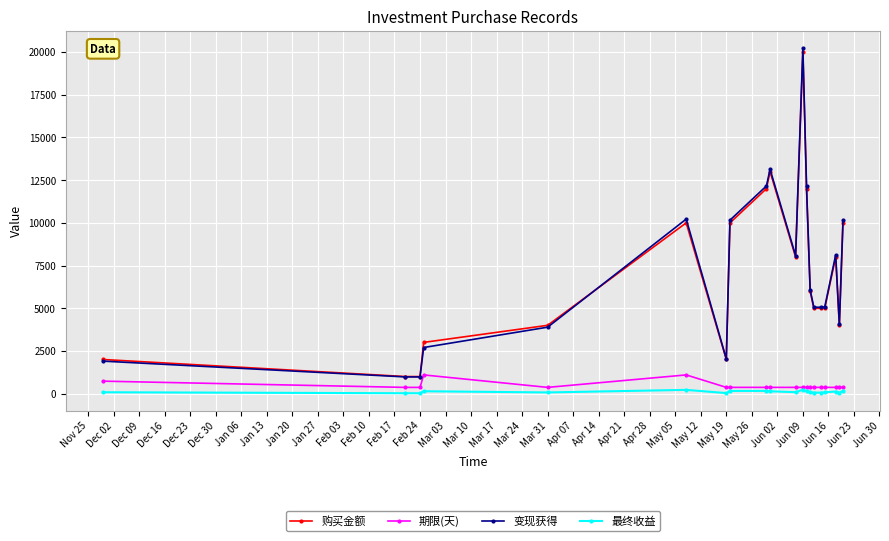

What are all the series names shown in the legend?

购买金额, 期限(天), 变现获得, 最终收益